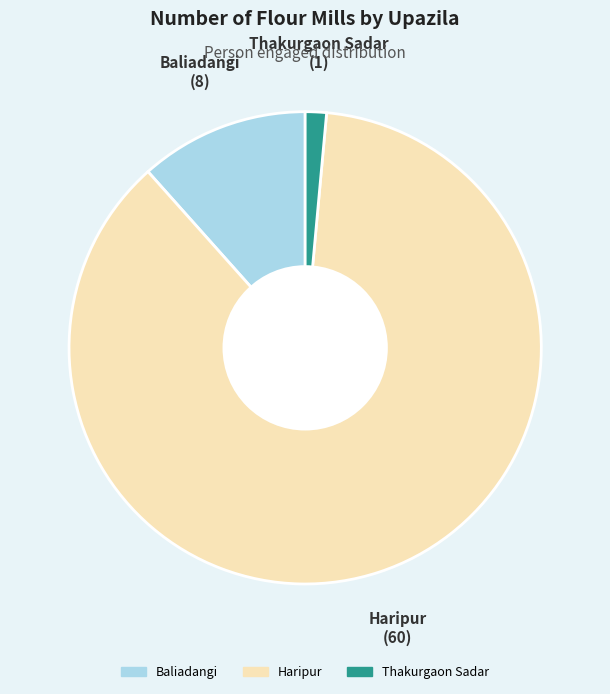

Does any single category account for the majority?

Yes